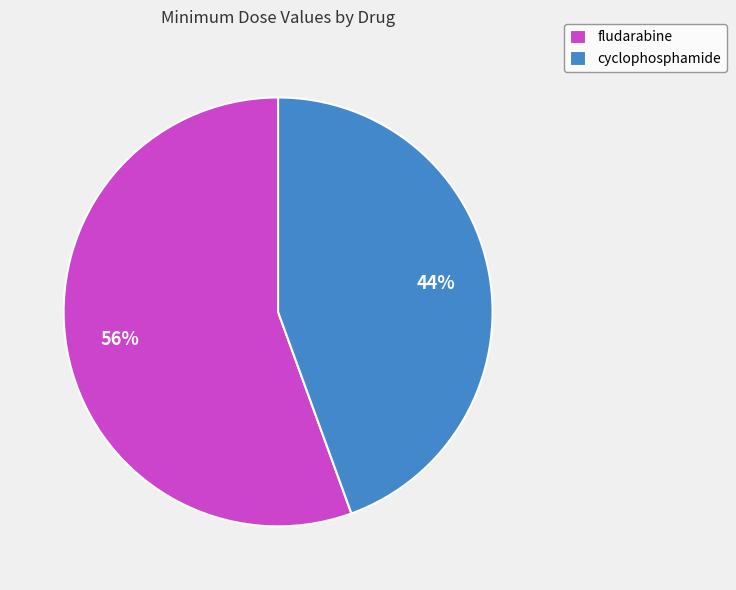

What is the smallest slice in the pie chart?

cyclophosphamide